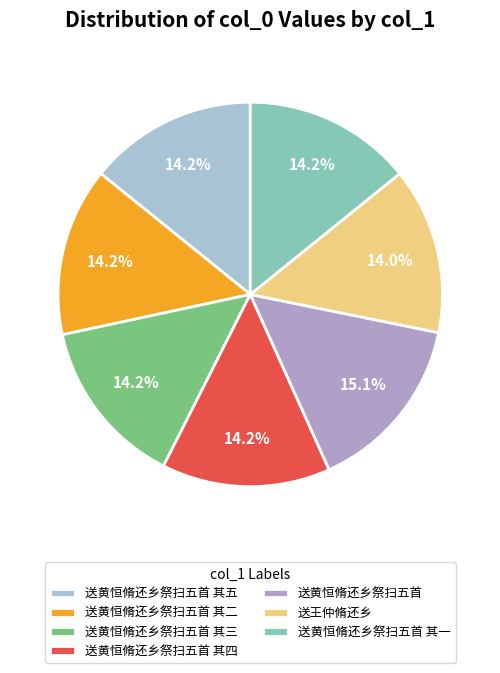

What percentage do 送王仲脩还乡 and 送黄恒脩还乡祭扫五首 其三 together represent?

28.2%